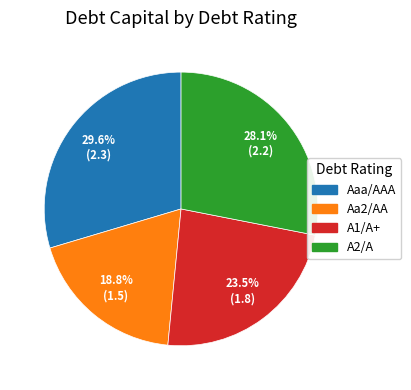

Which category has the biggest portion of the pie?

Aaa/AAA